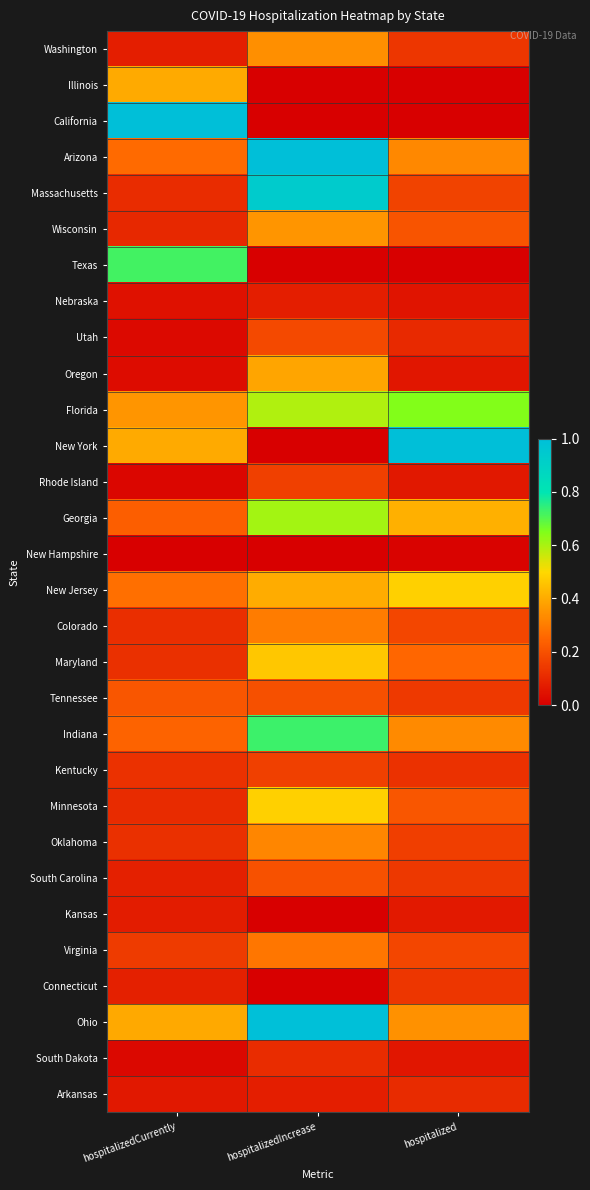

What is the spread (max minus min) of values at hospitalizedIncrease?

1.0